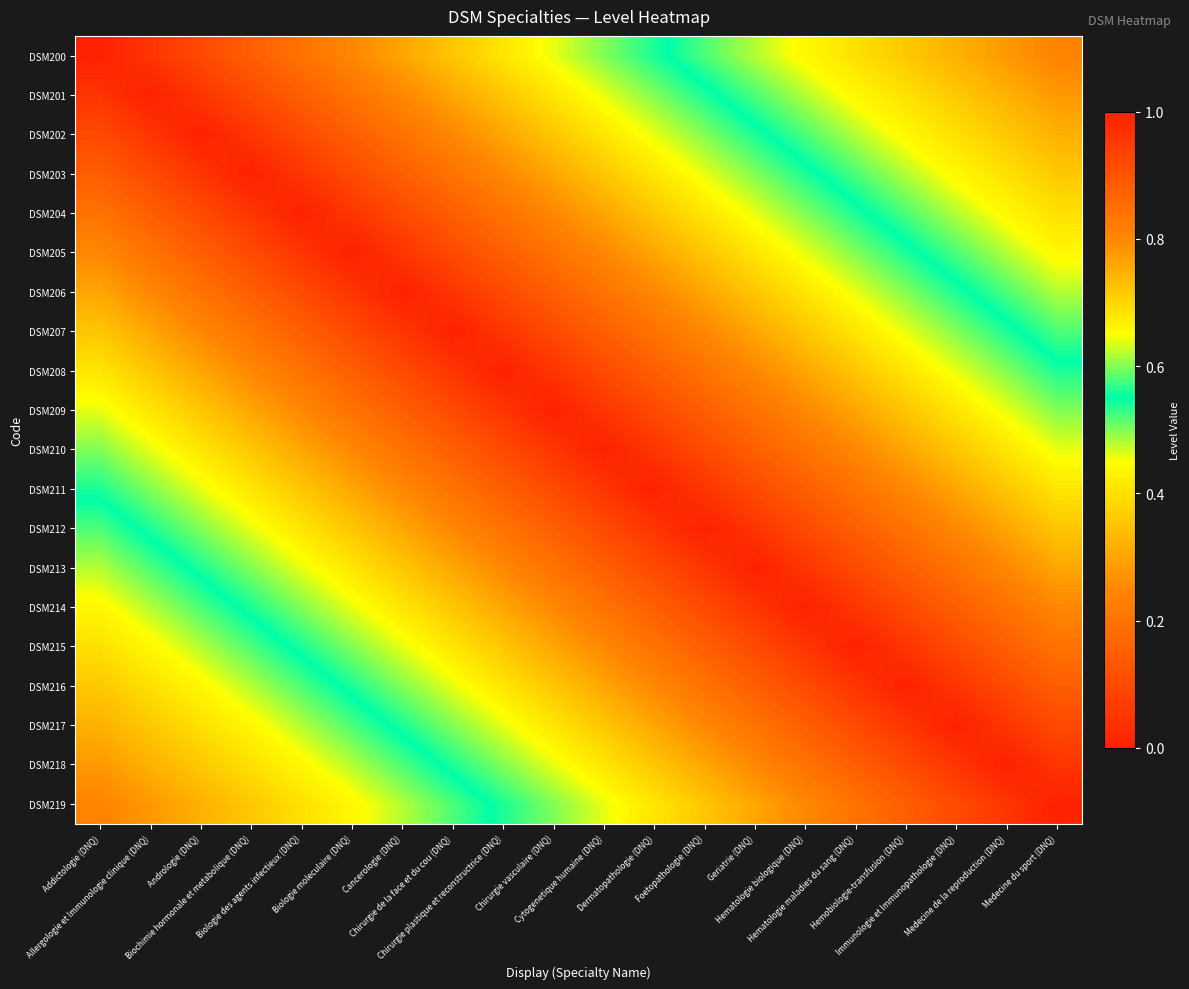

What is the greatest value displayed?

1.0